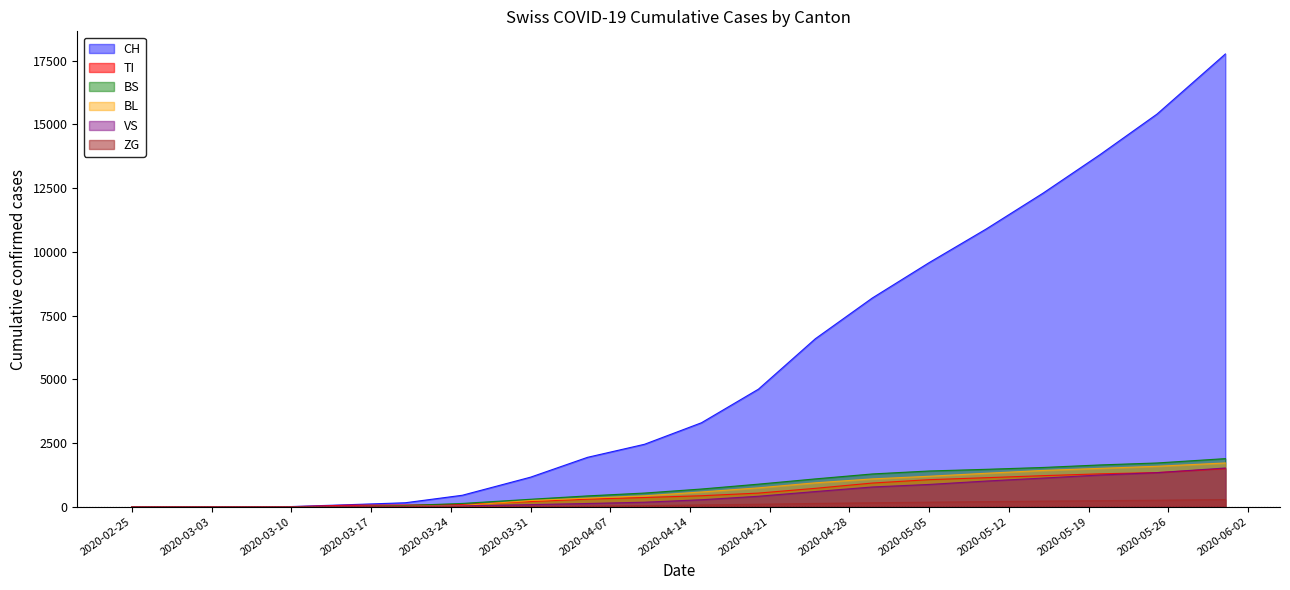

List the series in order of their peak value, lowest first.

ZG, TI, VS, BL, BS, CH